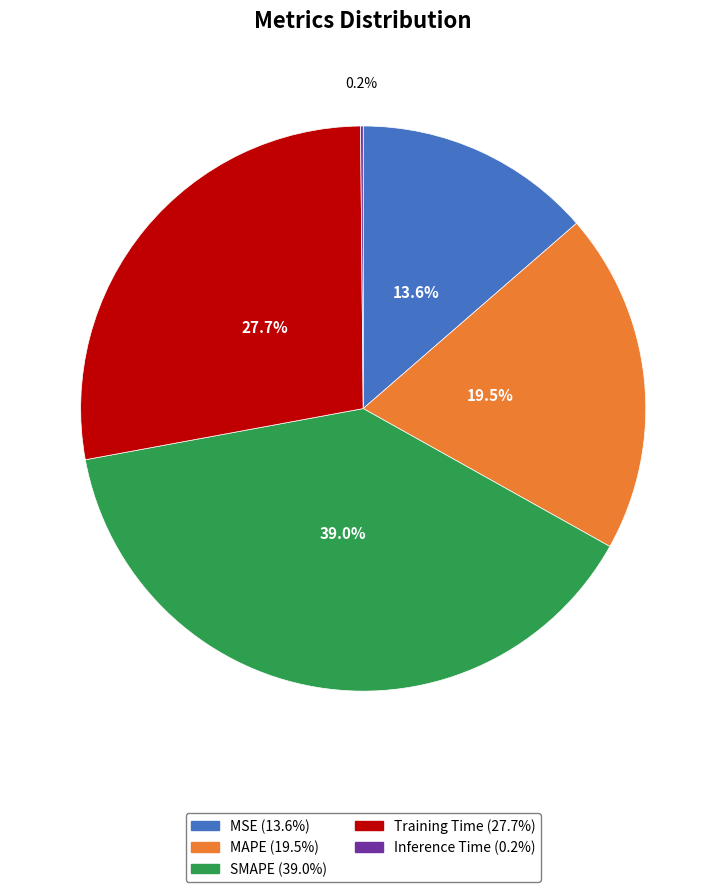

Which category has the biggest portion of the pie?

SMAPE